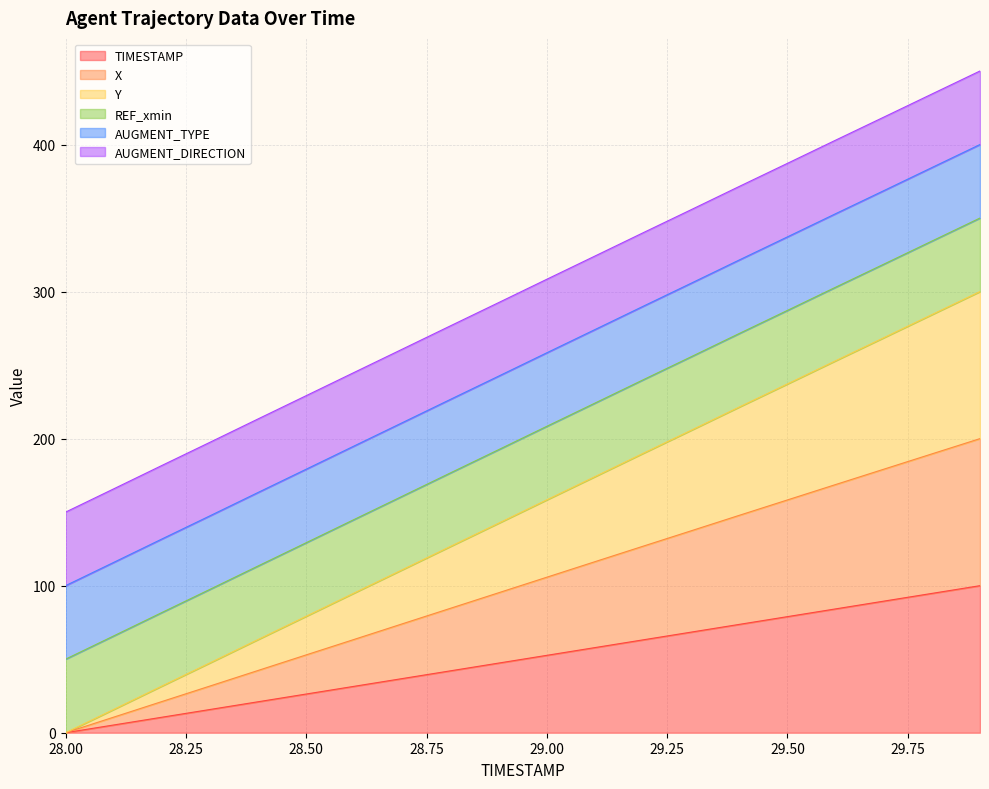

Does the chart have visible grid lines?

Yes